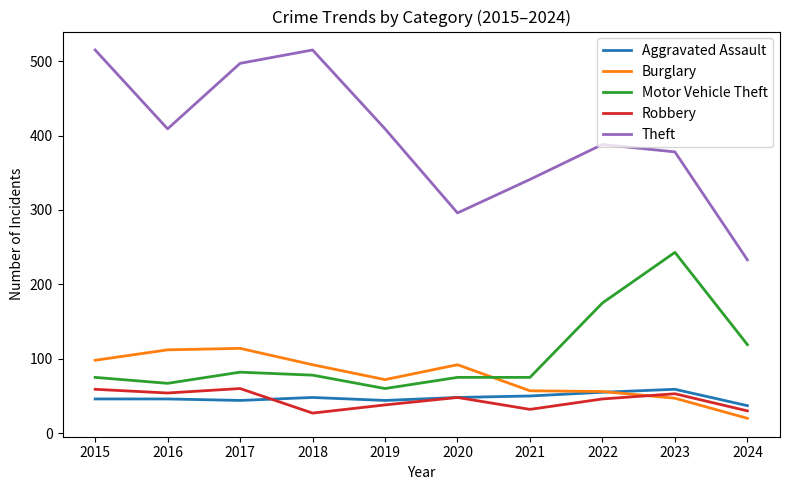

True or false: Aggravated Assault and Theft cross at least once.

False